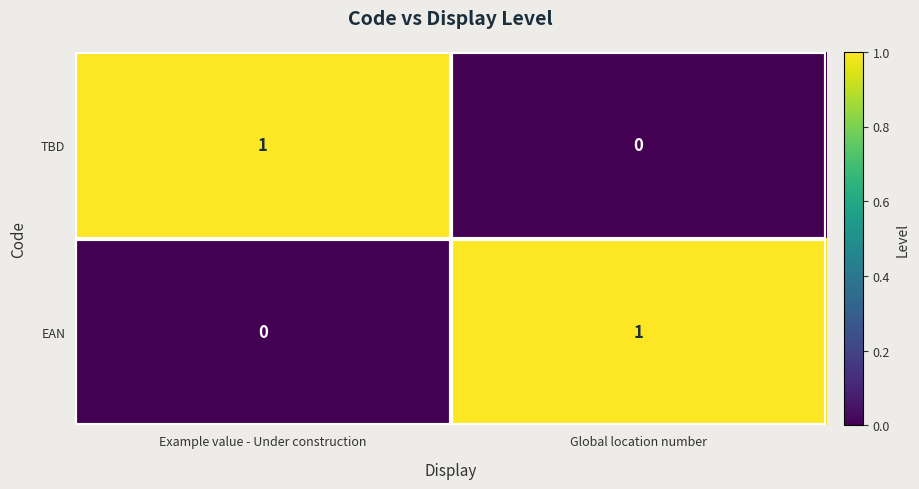

Is it true that EAN equals 0 at Example value - Under construction?

True